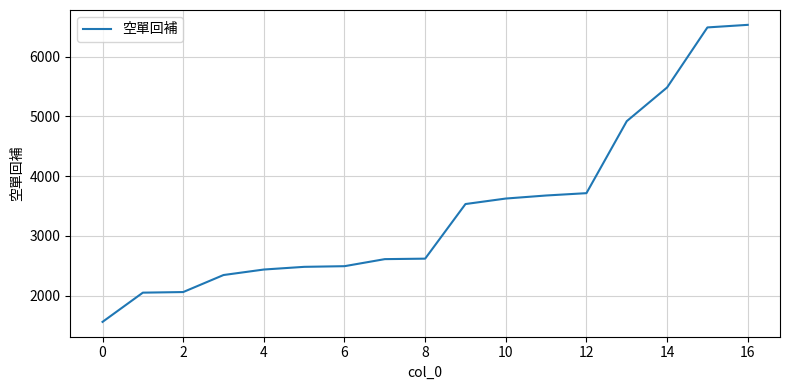

What is the maximum value shown in the chart?

6531